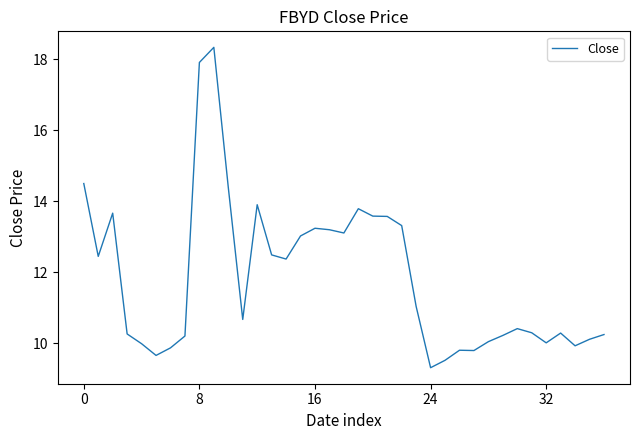

What is the difference between the maximum and minimum values?

9.0